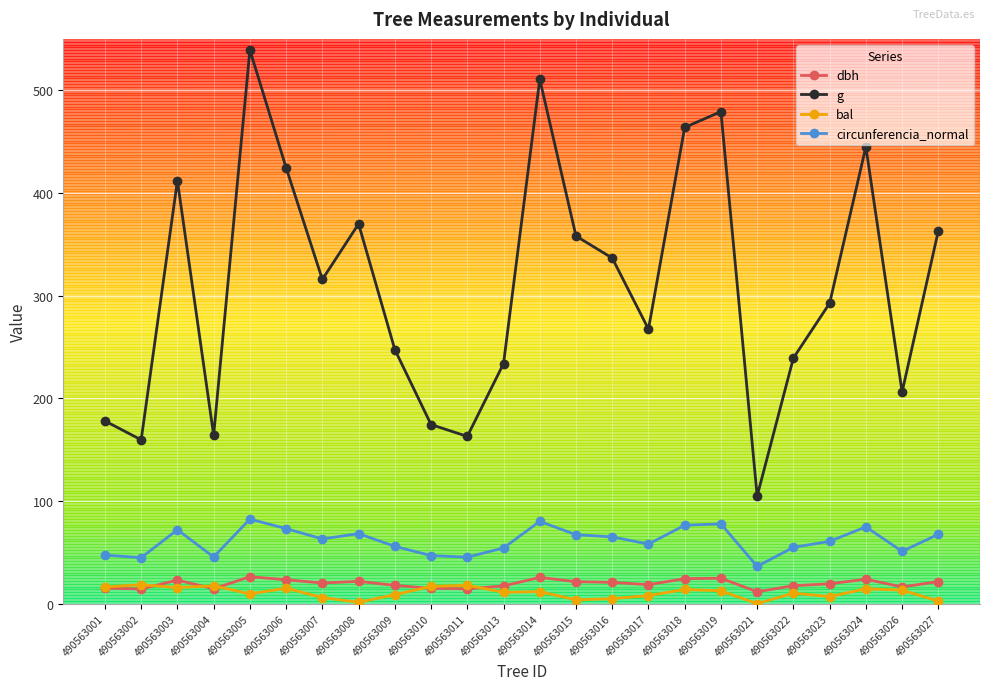

In circunferencia_normal, how many points are lower than both neighbors (excluding endpoints)?

7